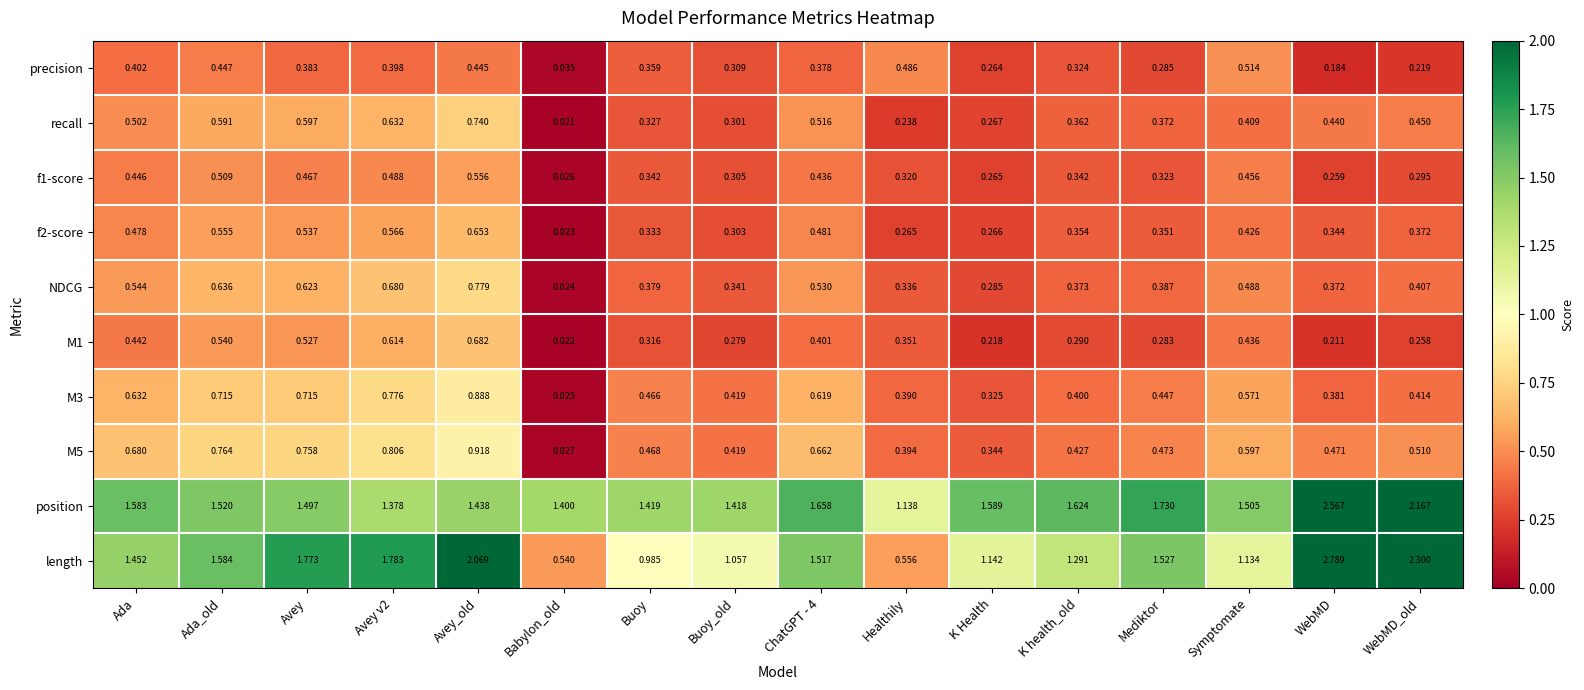

Which series has the widest spread of values?

length